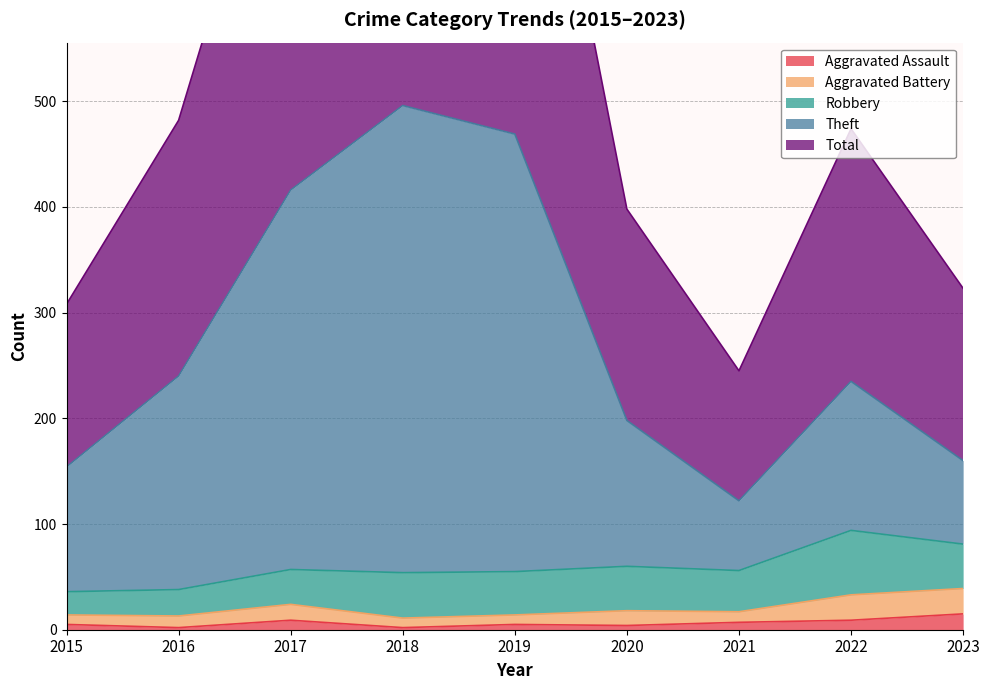

True or false: Aggravated Assault and Total cross at least once.

False